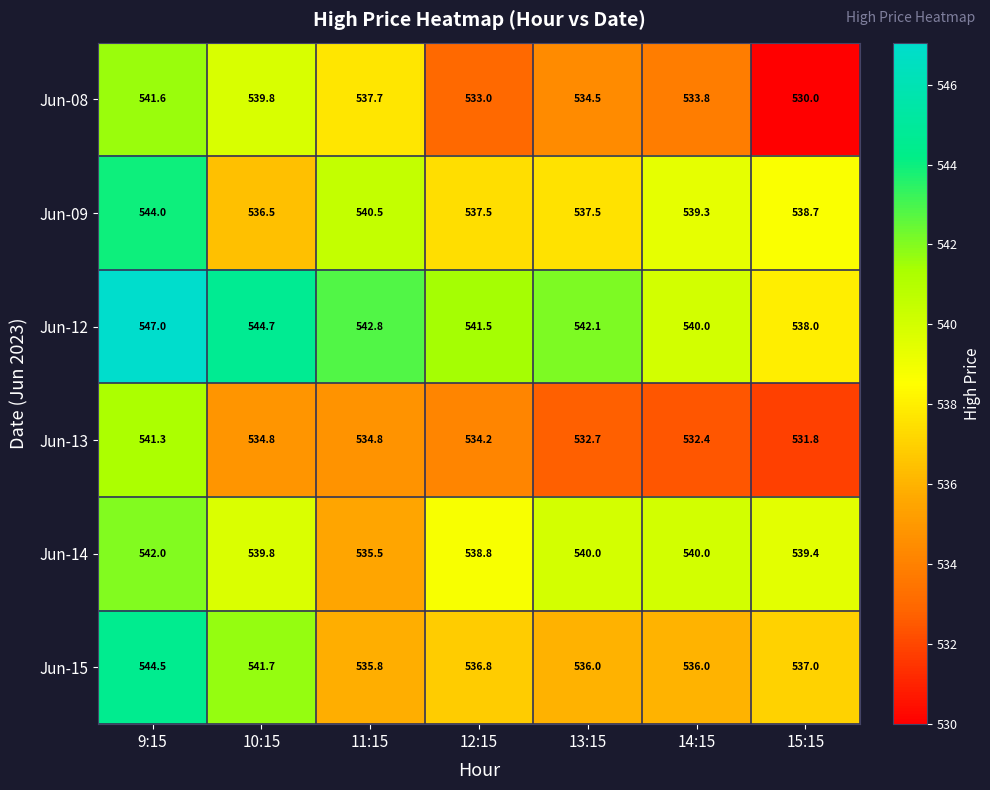

Between 11:15 and 13:15, which series saw the biggest shift?

Jun-14